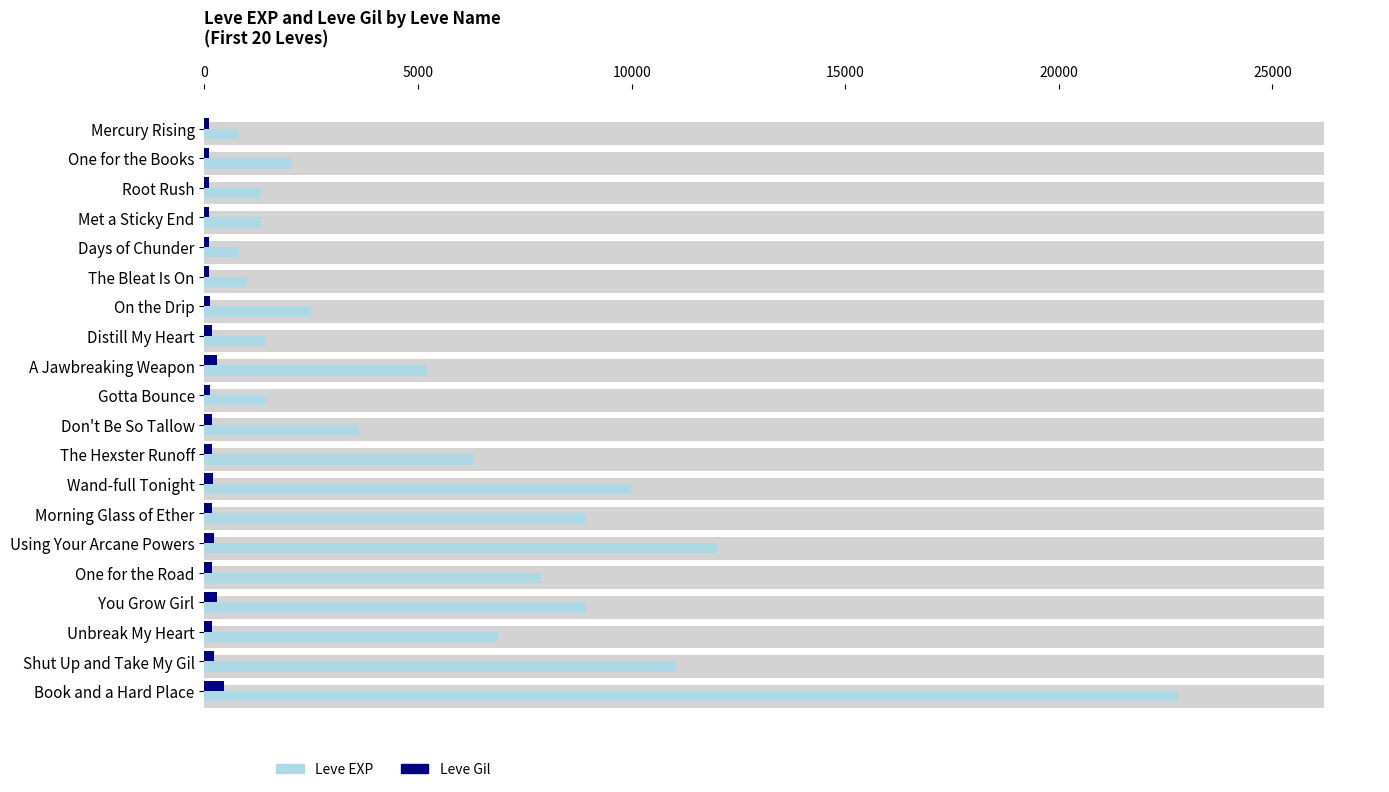

Is it true that Leve EXP equals 8930 at You Grow Girl?

True